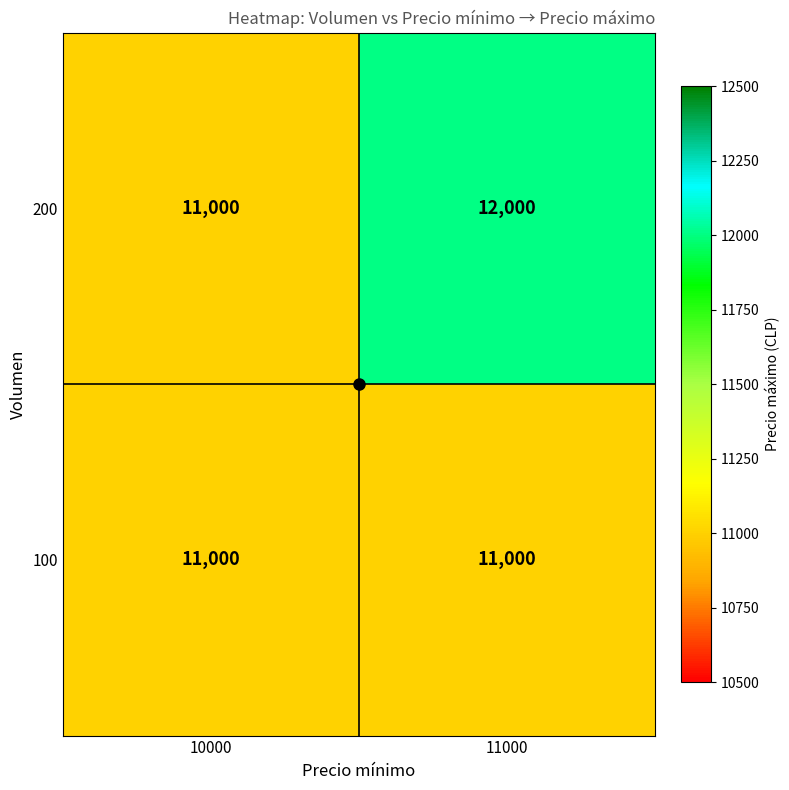

What is the sum of the 100 values at 10000 and 11000?

22000